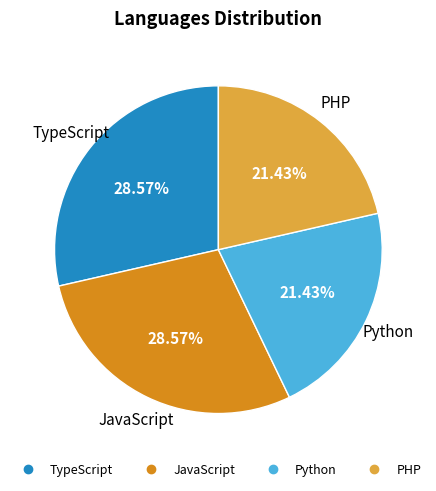

Is TypeScript the majority of the pie?

No